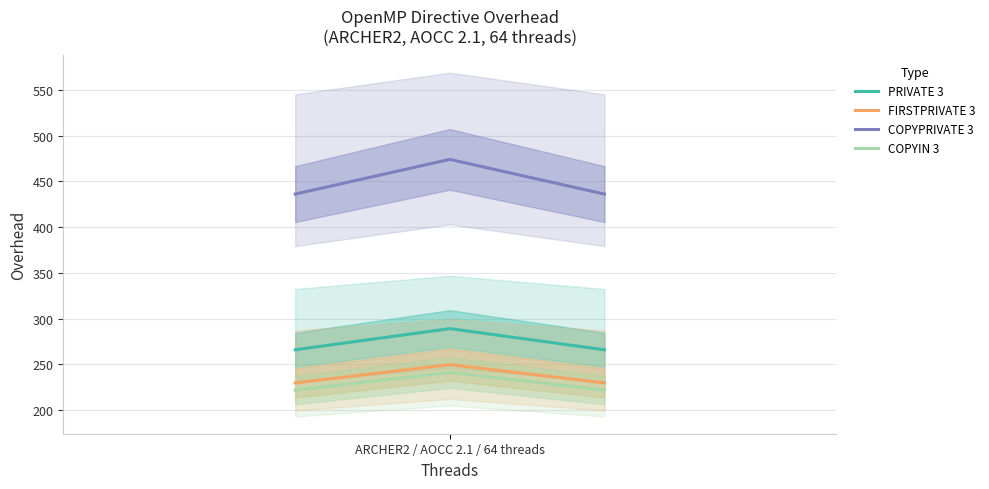

What is the difference between the highest and lowest values at ARCHER2 / AOCC 2.1 / 64 threads?

214.3